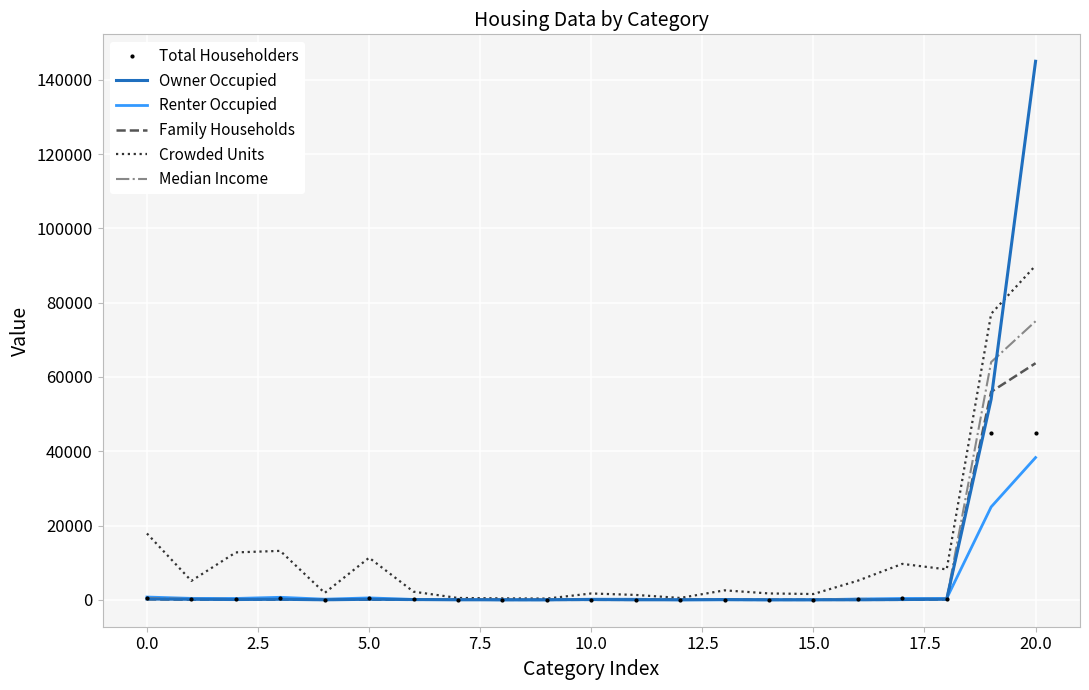

At how many categories does at least one series exceed 33320?

2